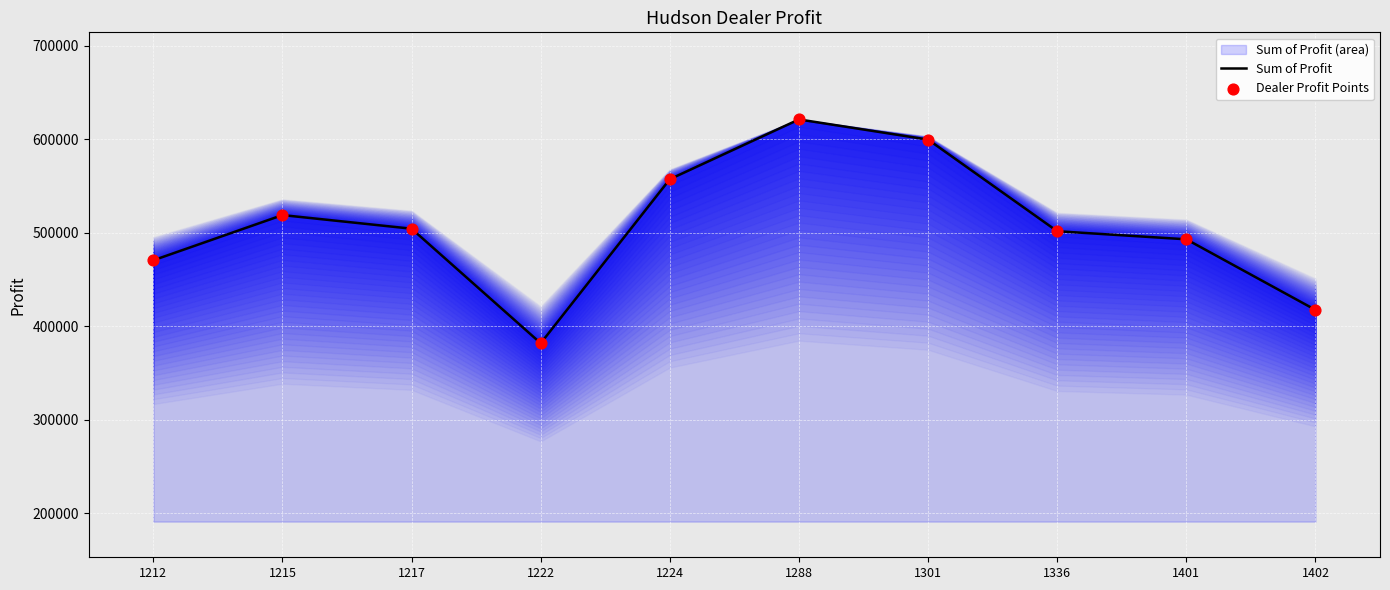

What is the total value across all series at 1288?

1242306.0